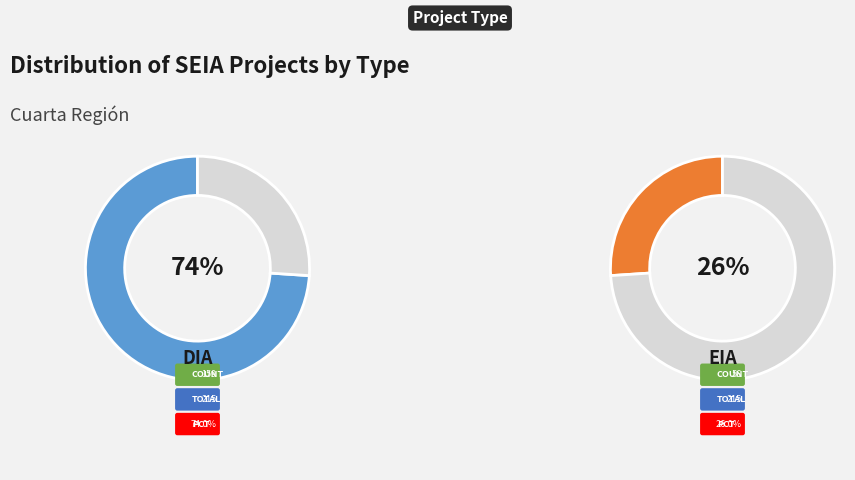

Rank the categories by value from lowest to highest.

EIA, DIA